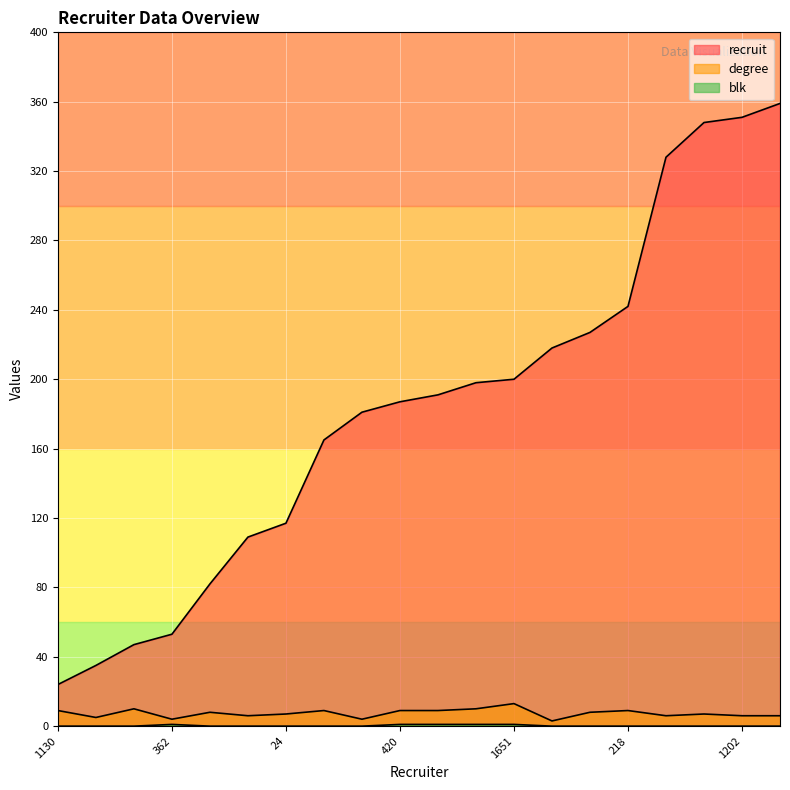

How many data points in recruit are less than 191?

10